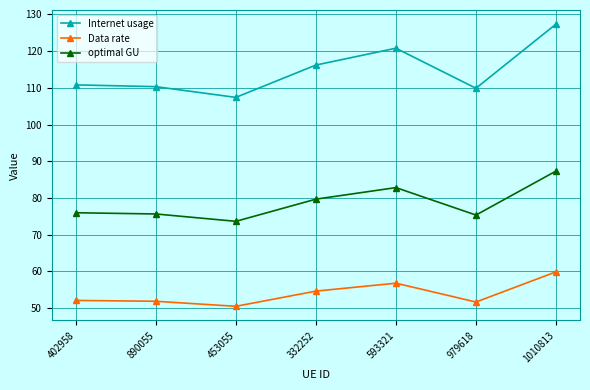

What are all the series names shown in the legend?

Internet usage, Data rate, optimal GU